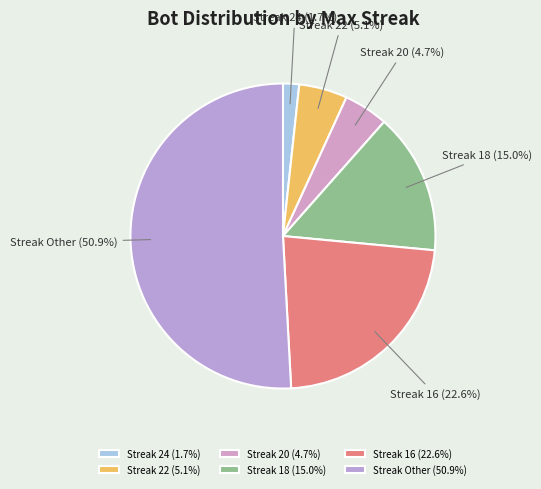

To the nearest percent, what is the average slice percentage?

17%